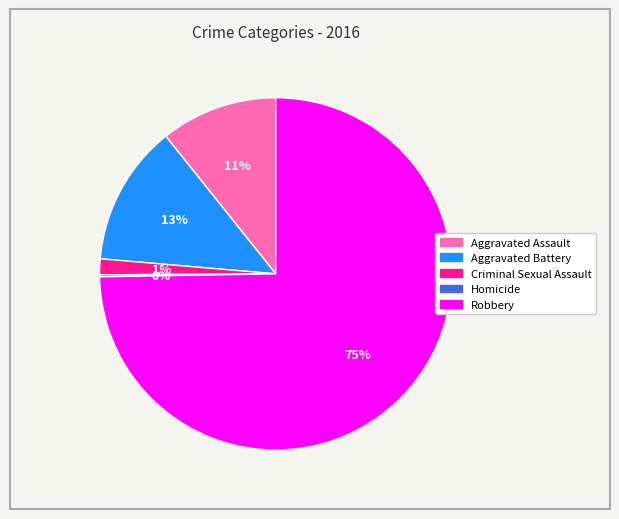

What is the largest slice in the pie chart?

Robbery